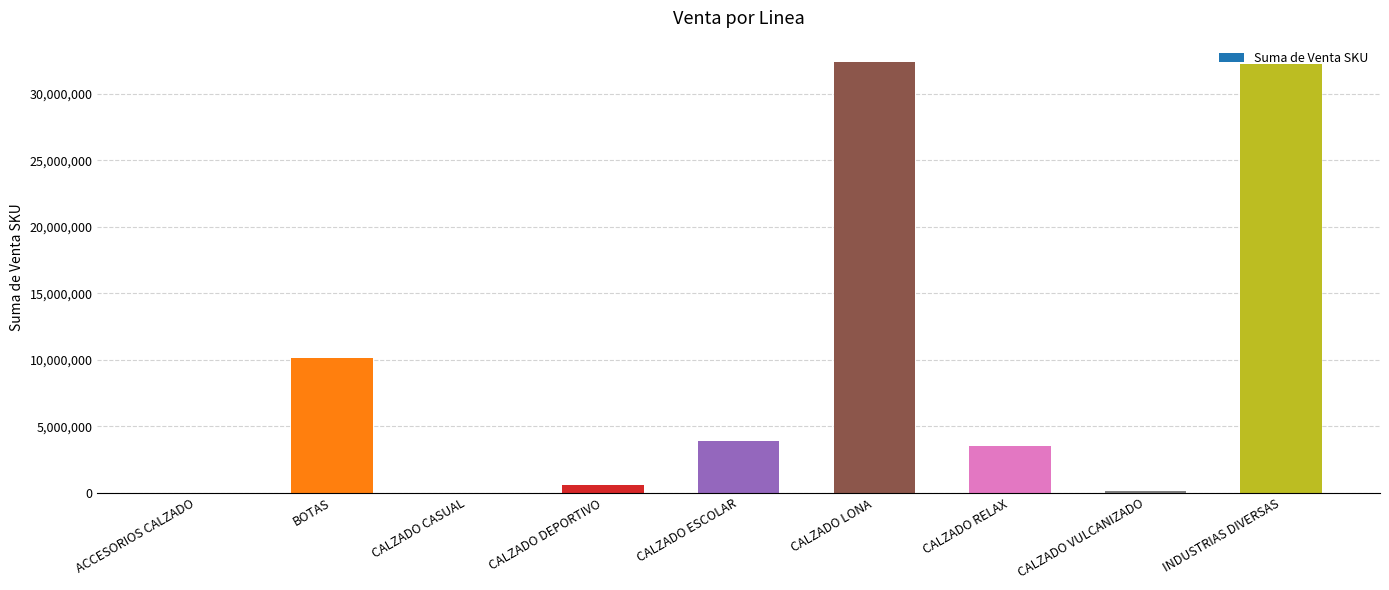

The chart shows a value of 10142352.0 at BOTAS. True or false?

True